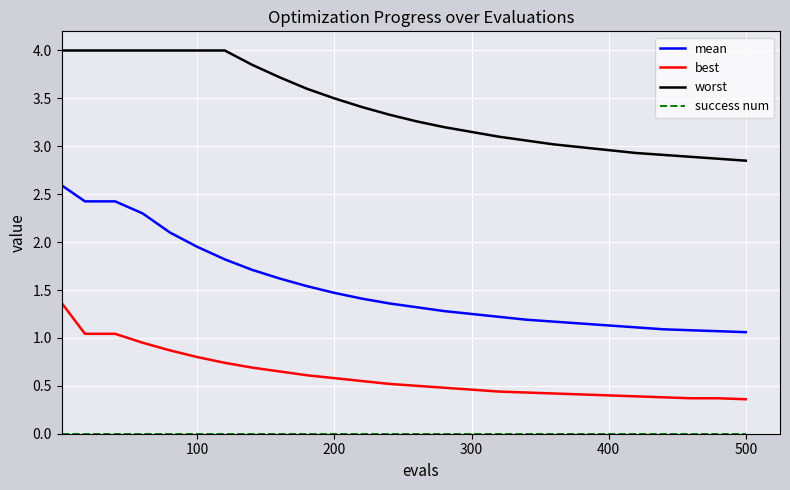

What is the sum of all worst values?

88.6